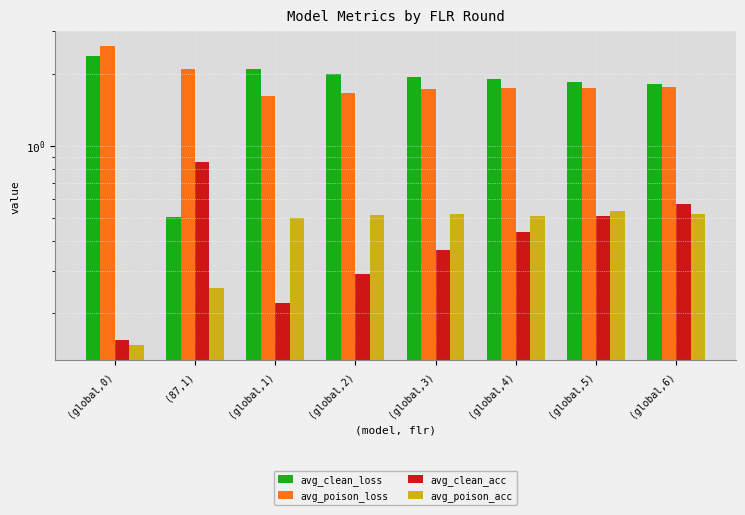

Reading right to left, extract all data points from this chart.

avg_clean_loss: 1.8	1.9	1.9	1.9	2.0	2.1	0.5	2.4
avg_poison_loss: 1.8	1.7	1.7	1.7	1.7	1.6	2.1	2.6
avg_clean_acc: 0.6	0.5	0.4	0.4	0.3	0.2	0.9	0.2
avg_poison_acc: 0.5	0.5	0.5	0.5	0.5	0.5	0.3	0.1